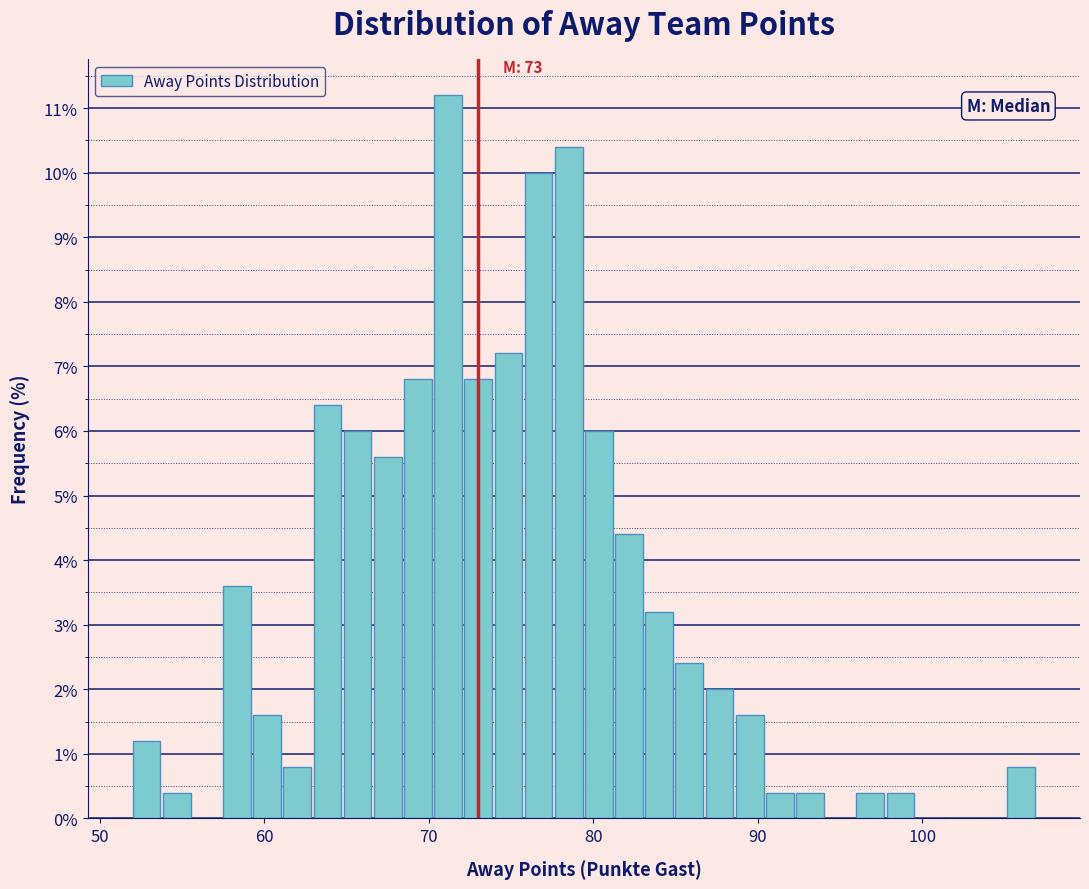

Read against the x-axis, roughly where is the centre of the tallest bar?

71